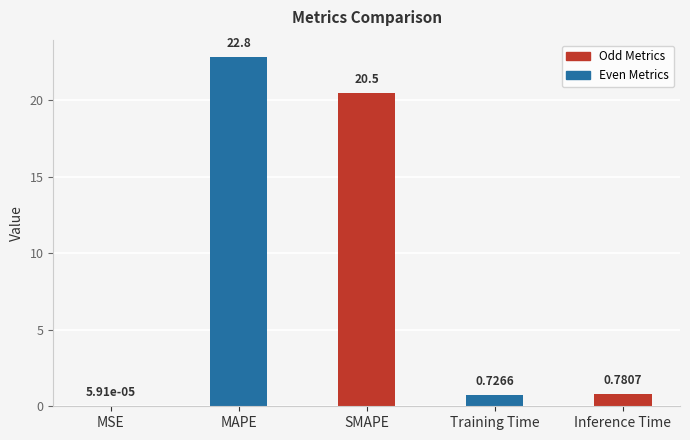

The chart shows a value of 31.2 at MAPE. True or false?

False